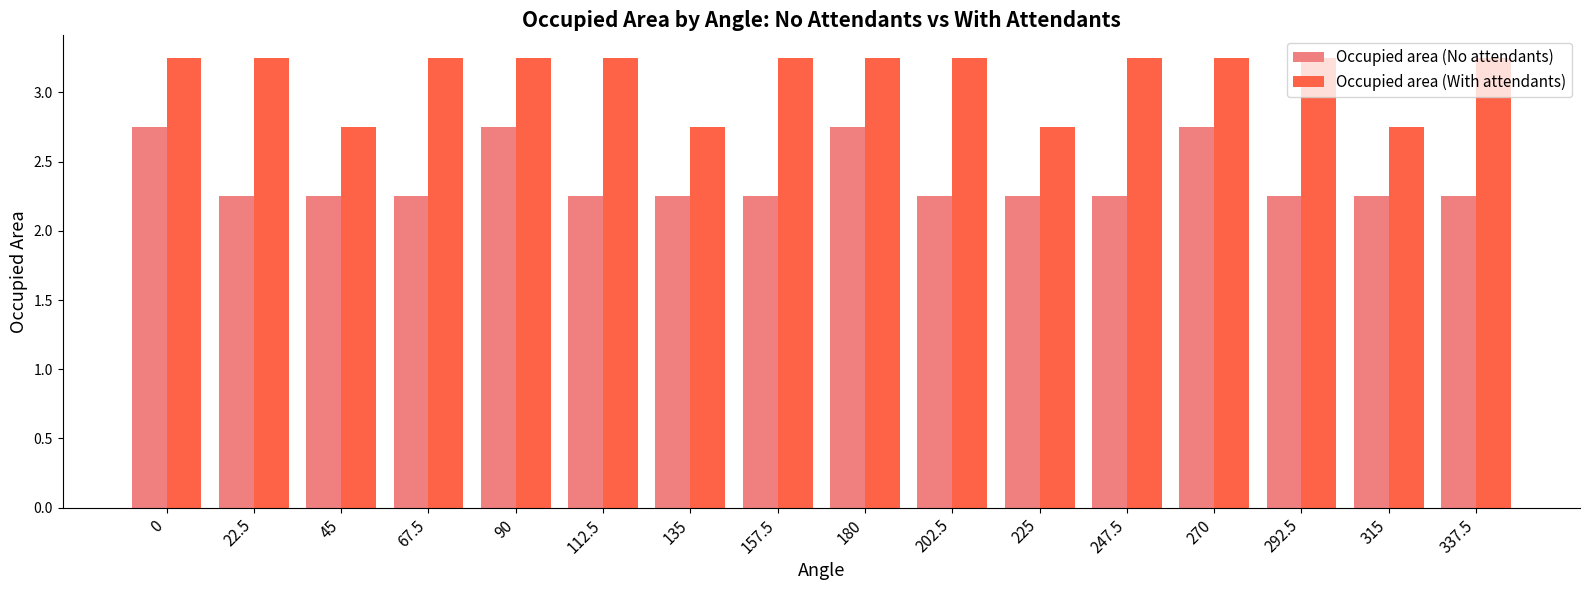

List the series in order of their peak value, lowest first.

Occupied area (No attendants), Occupied area (With attendants)